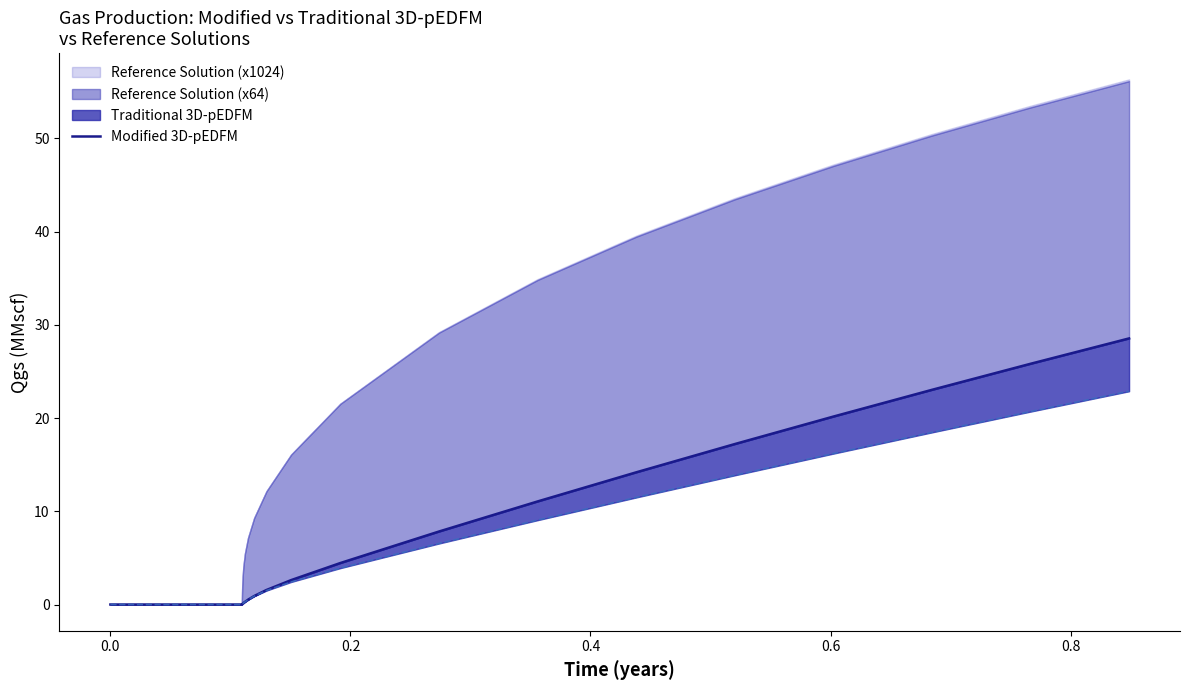

How many lines are shown in the chart?

1